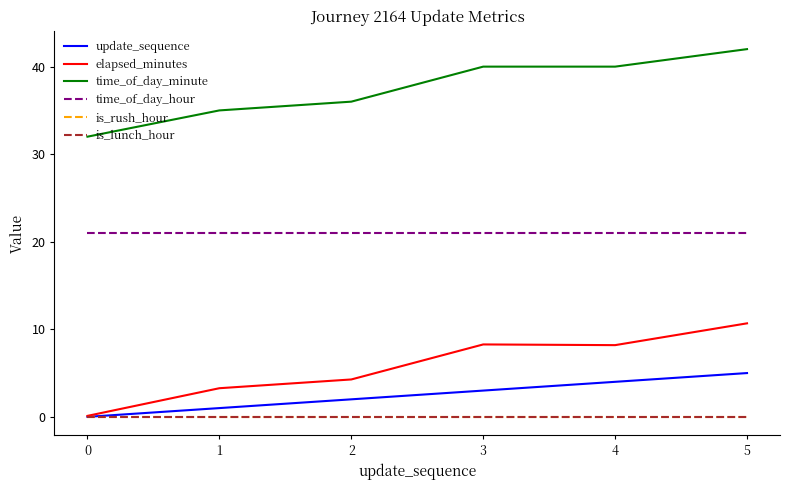

Which series has the widest spread of values?

elapsed_minutes